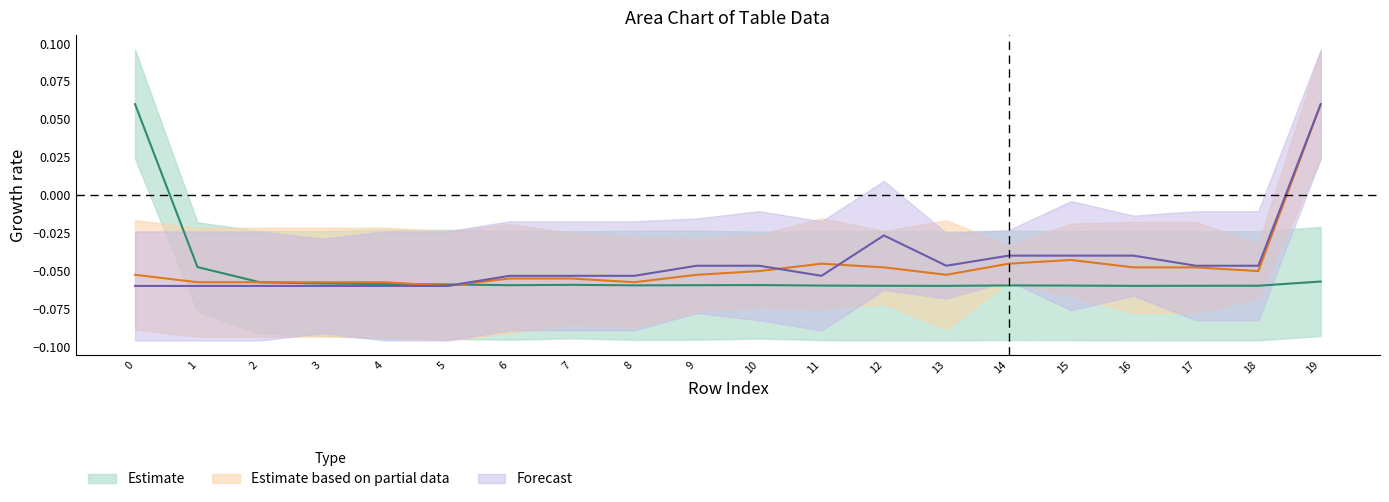

Is it true that col_16 equals -0.1 at 1?

True